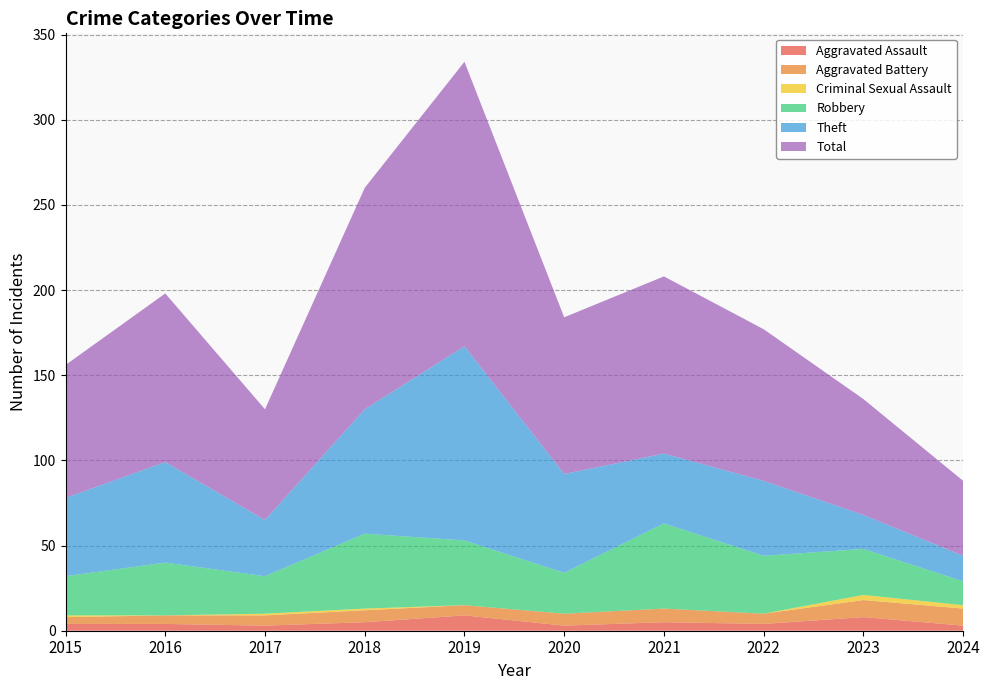

Reading right to left, extract all data points from this chart.

Aggravated Assault: 2024=3	2023=8	2022=4	2021=5	2020=3	2019=9	2018=5	2017=3	2016=4	2015=4
Aggravated Battery: 2024=10	2023=10	2022=6	2021=8	2020=7	2019=6	2018=7	2017=6	2016=5	2015=4
Criminal Sexual Assault: 2024=2	2023=3	2022=0	2021=0	2020=0	2019=0	2018=1	2017=1	2016=0	2015=1
Robbery: 2024=14	2023=27	2022=34	2021=50	2020=24	2019=38	2018=44	2017=22	2016=31	2015=23
Theft: 2024=15	2023=20	2022=44	2021=41	2020=58	2019=114	2018=73	2017=33	2016=59	2015=46
Total: 2024=44	2023=68	2022=89	2021=104	2020=92	2019=167	2018=130	2017=65	2016=99	2015=78